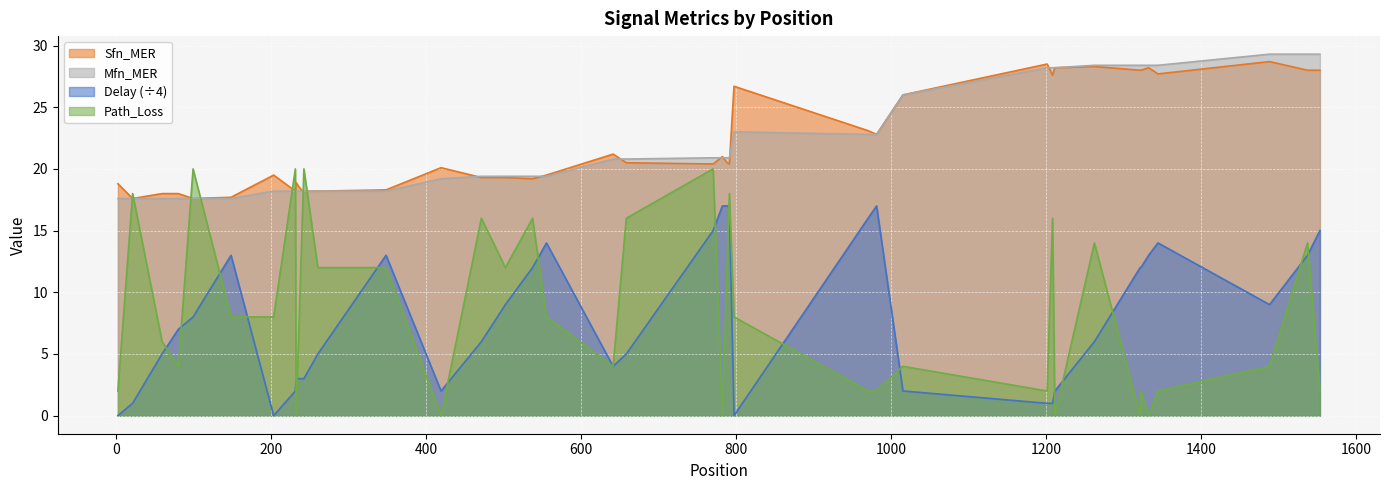

At how many categories does at least one series exceed 22?

15